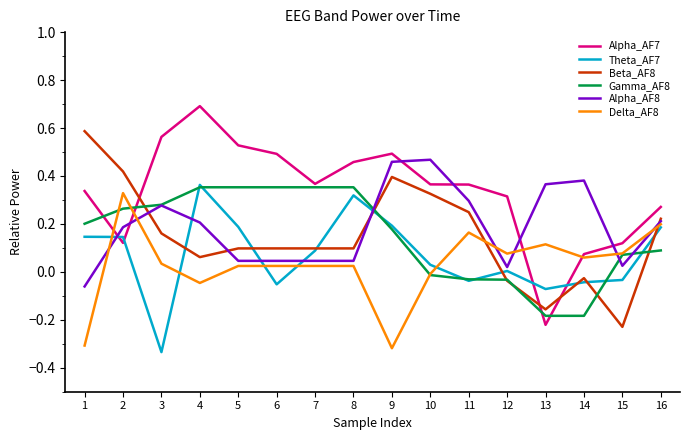

Is it true that Alpha_AF7 equals 0.1 at 14?

True